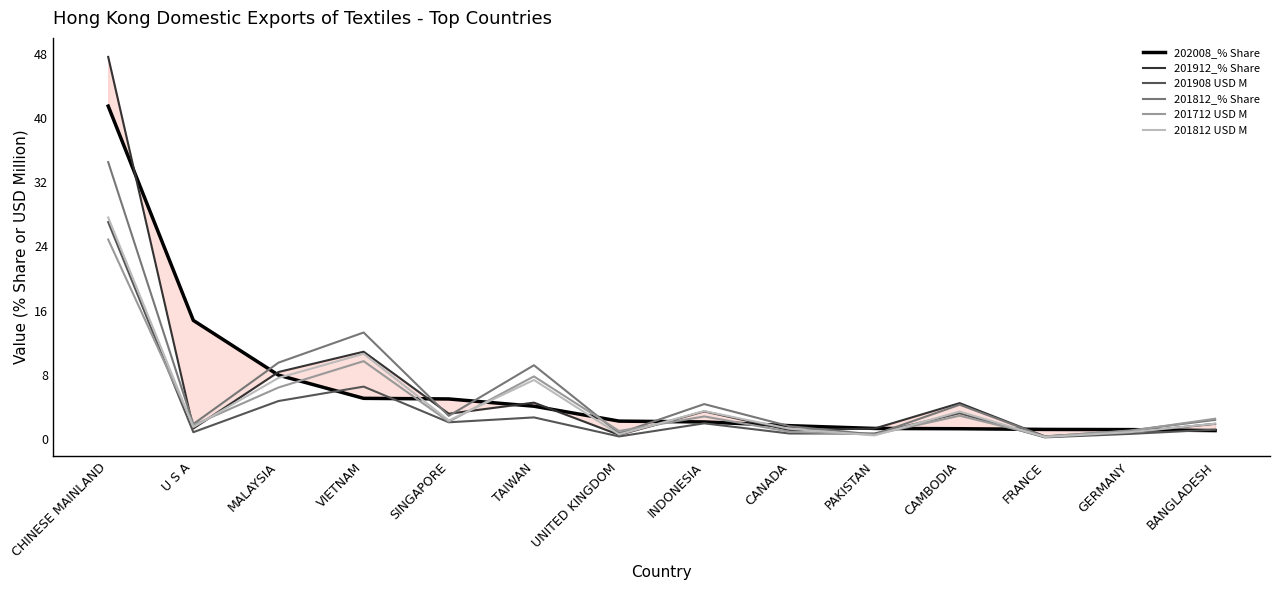

Reading right to left, extract all data points from this chart.

202008_% Share: 1.0	1.2	1.2	1.3	1.3	1.7	2.1	2.2	4.1	5.0	5.1	8.0	14.8	41.5
201912_% Share: 1.9	0.8	0.3	4.5	1.3	1.1	3.4	0.5	4.5	3.1	10.9	8.3	1.3	47.6
201908 USD M: 1.2	0.6	0.2	3.2	0.7	0.7	1.9	0.3	2.7	2.1	6.5	4.7	0.8	27.0
201812_% Share: 2.4	1.0	0.3	4.3	0.5	1.6	4.3	0.7	9.2	2.9	13.3	9.5	1.9	34.5
201712 USD M: 2.5	1.0	0.3	2.9	0.5	0.9	2.8	1.0	7.8	2.2	9.7	6.4	1.7	24.9
201812 USD M: 1.9	0.8	0.2	3.4	0.4	1.3	3.5	0.6	7.4	2.3	10.6	7.6	1.5	27.6